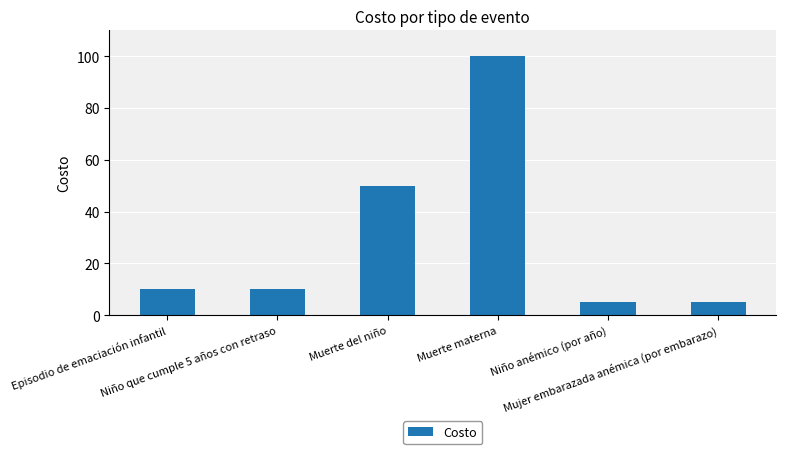

How many bars are there in total?

6